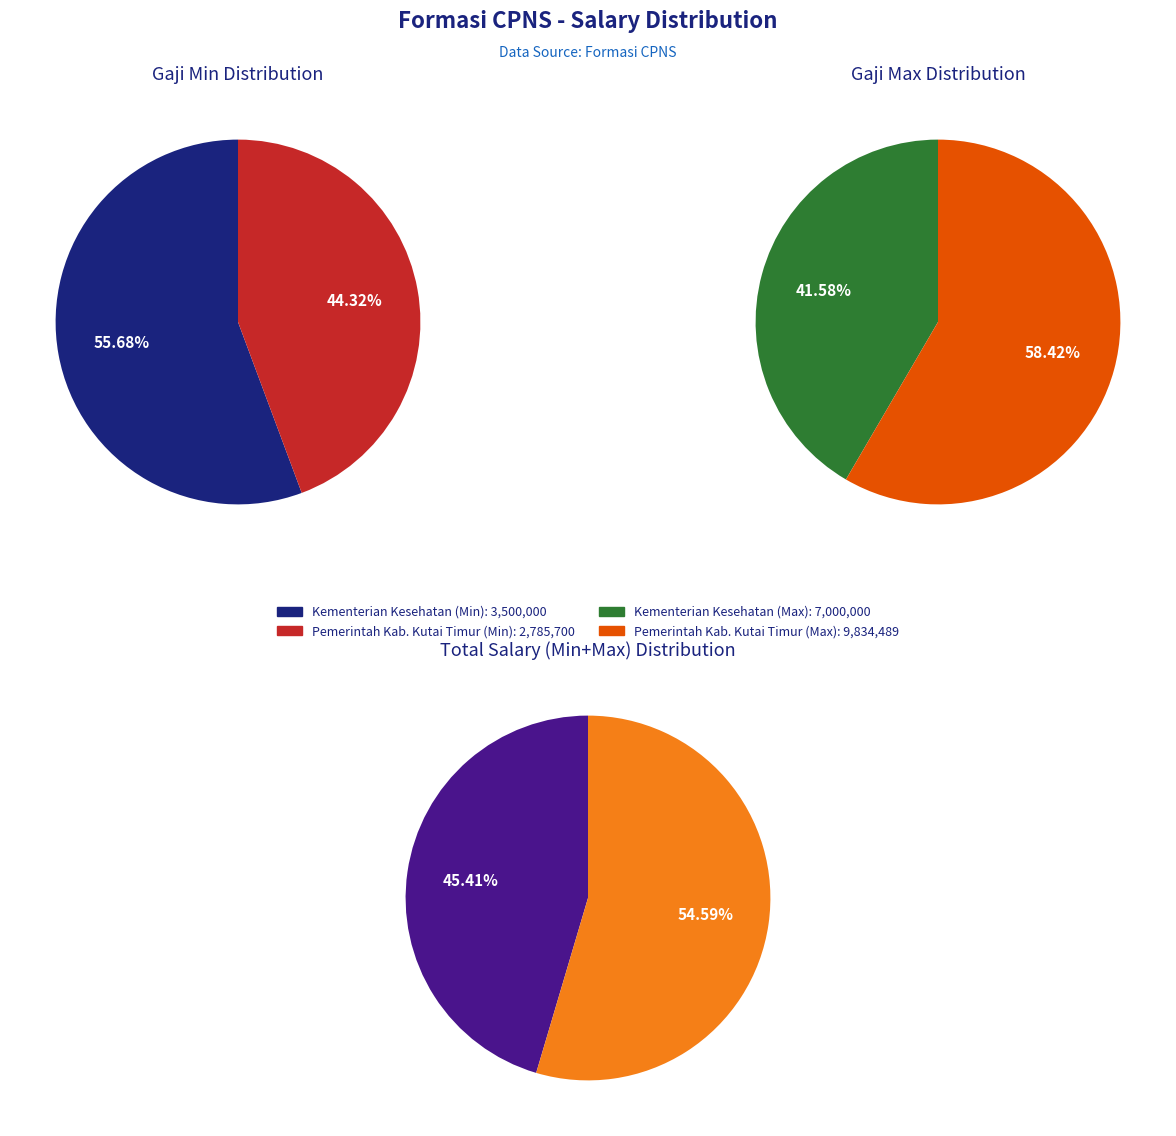

Which series has the largest range (max minus min)?

gaji_max